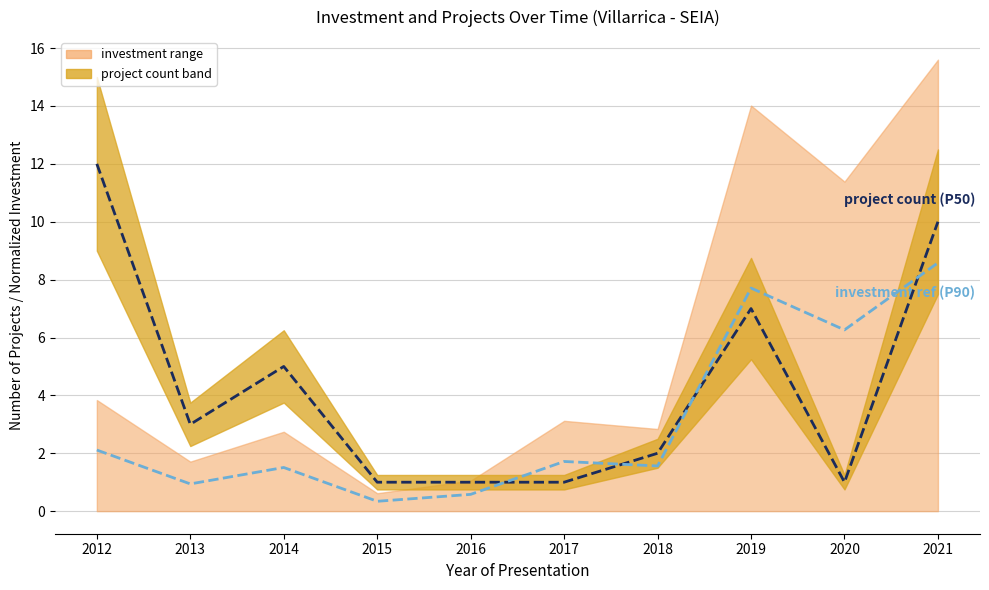

Rank the series by their average value, from lowest to highest.

investment ref (P90), project count (P50)